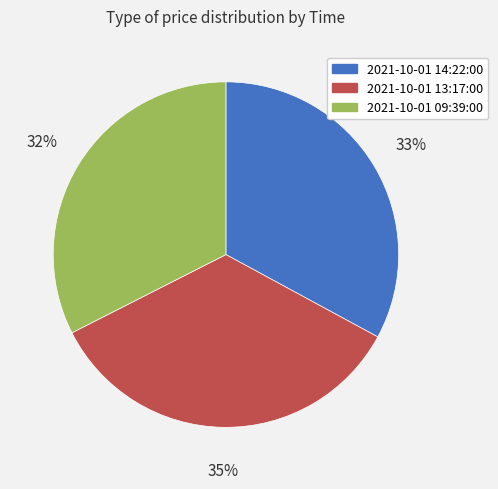

What is the largest slice in the pie chart?

2021-10-01 13:17:00